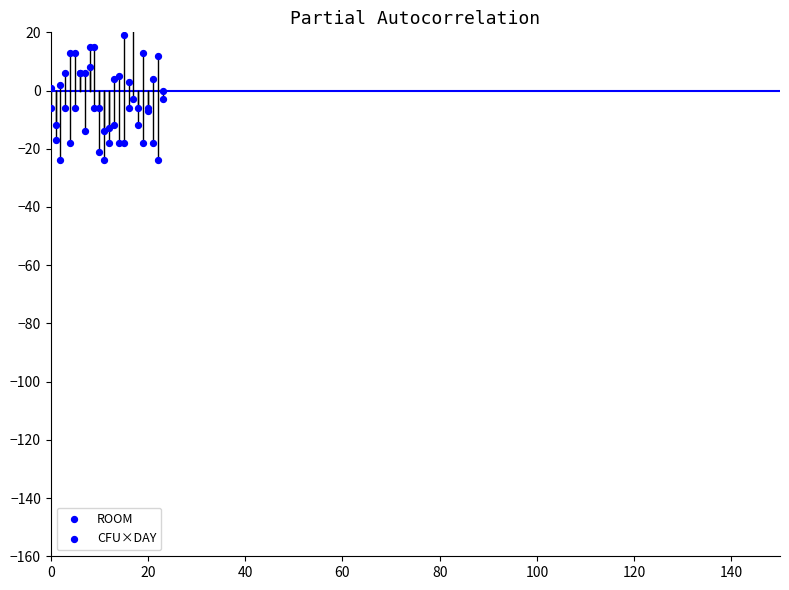

Which series reaches the maximum Y coordinate?

CFU×DAY